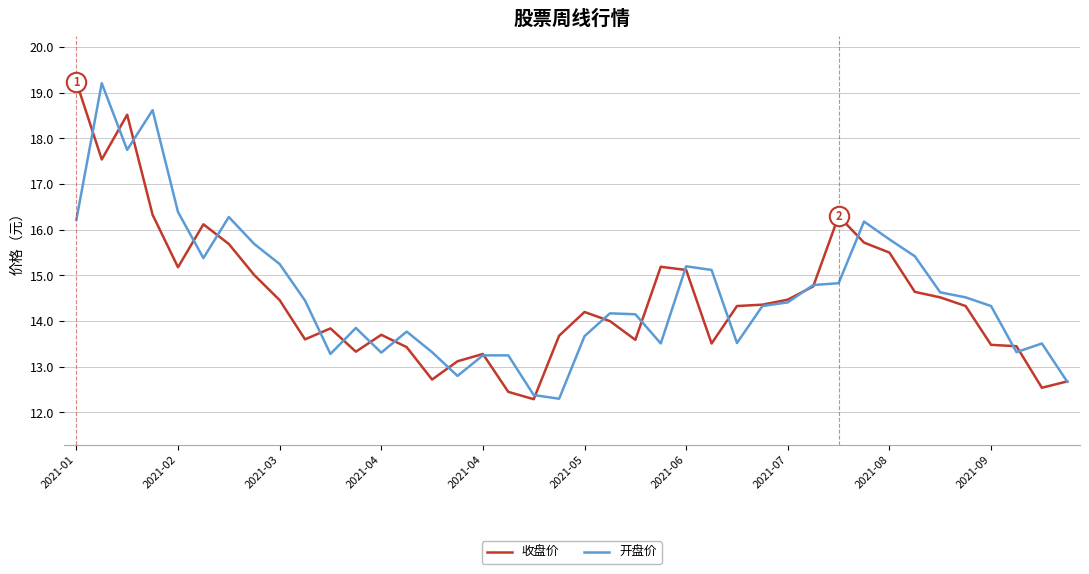

What is the smallest value displayed?

12.3